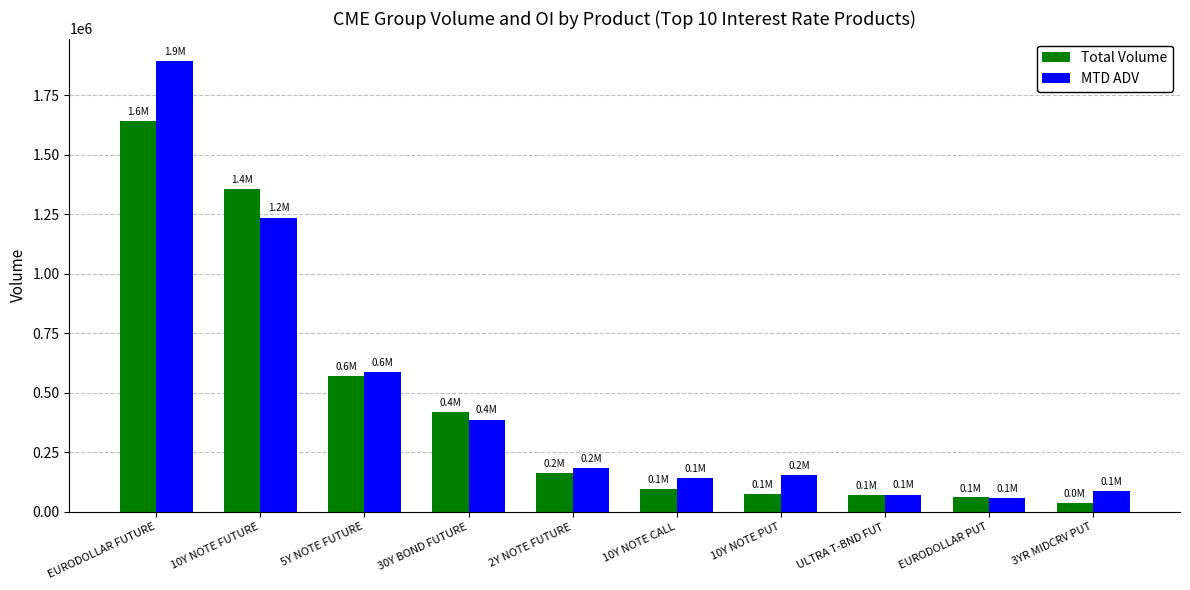

How many bars are there in total?

20